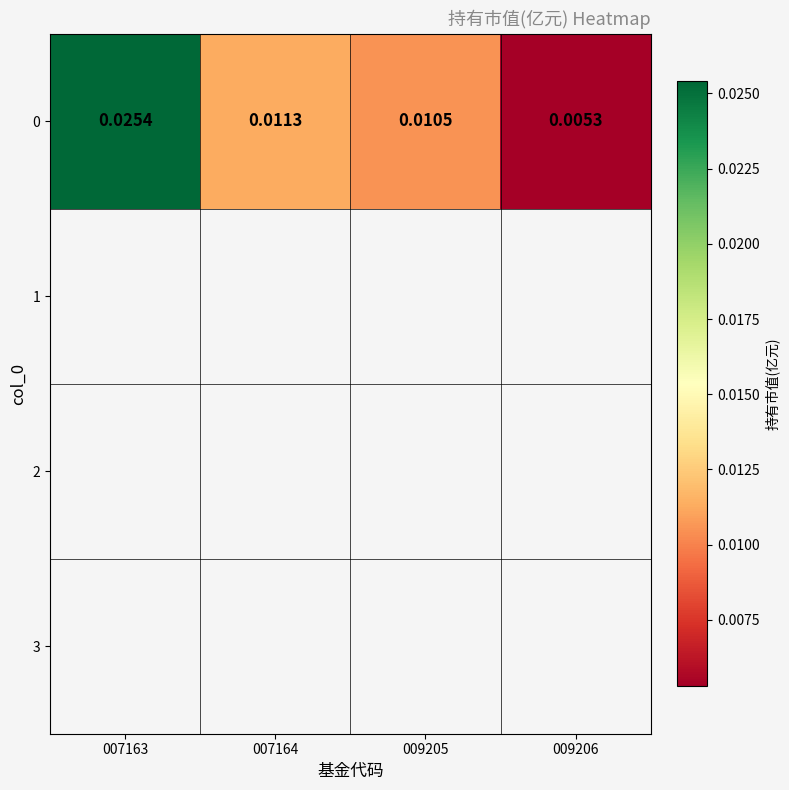

List the labels in order of value, smallest first.

009206, 009205, 007164, 007163